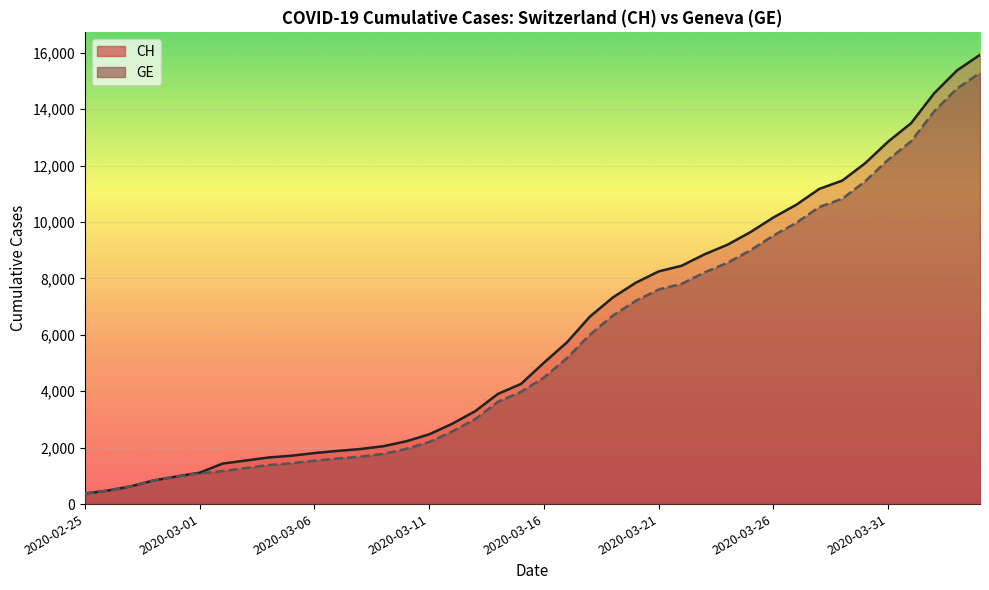

Where is CH nearest to the value 8150?

2020-03-21